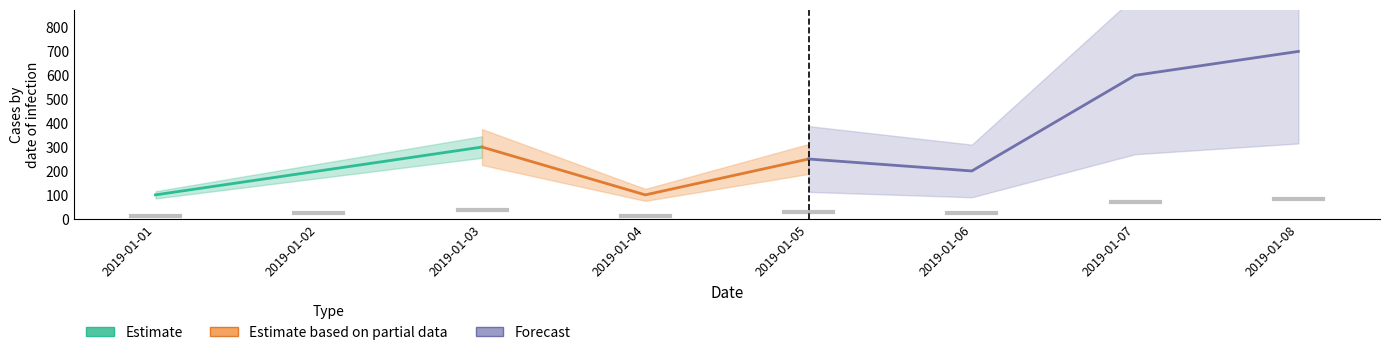

What is the value of the 7th point from the left?

600